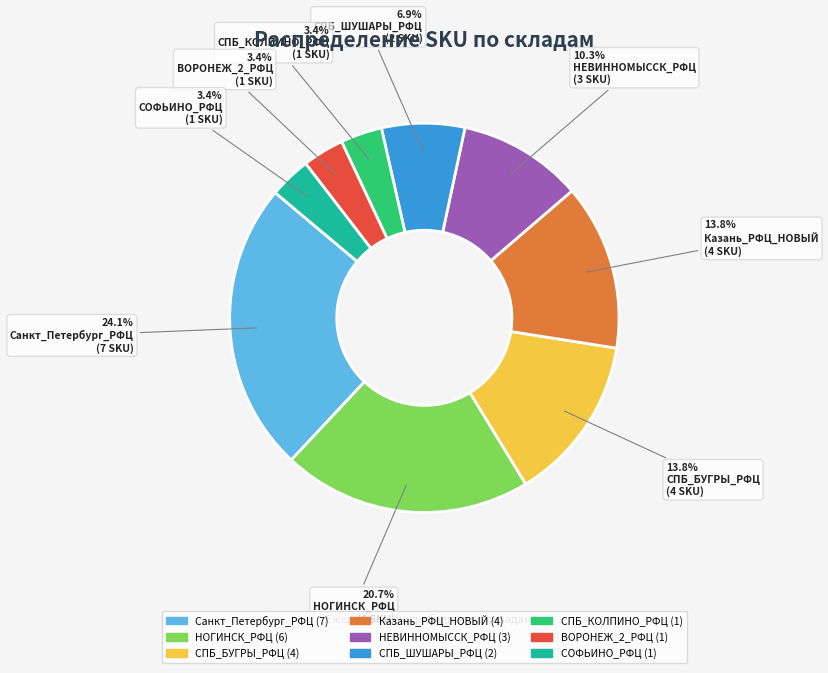

How many segments does this pie chart have?

9